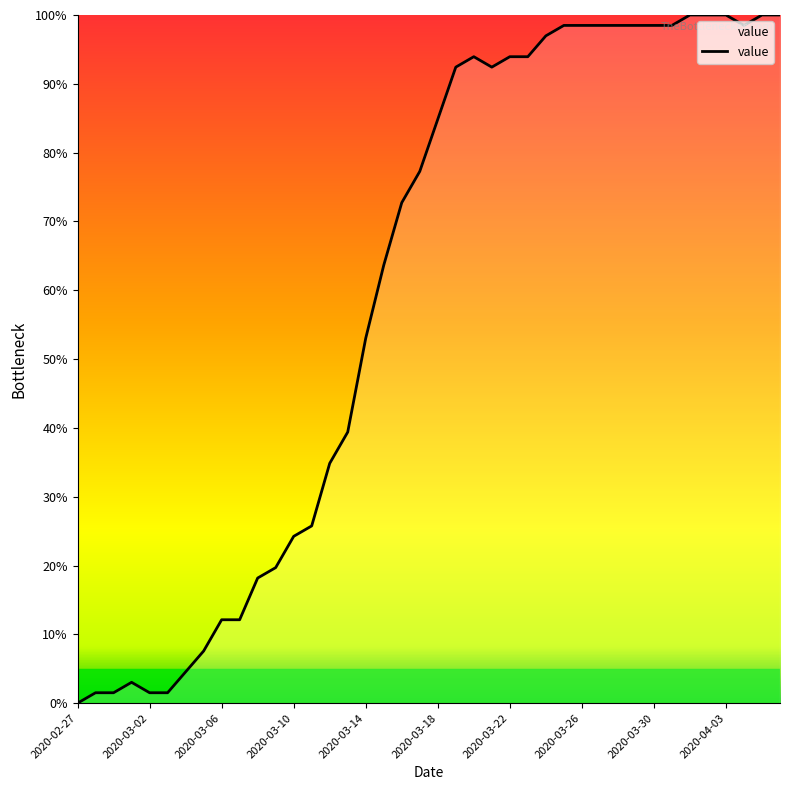

What is the greatest value displayed?

100.0